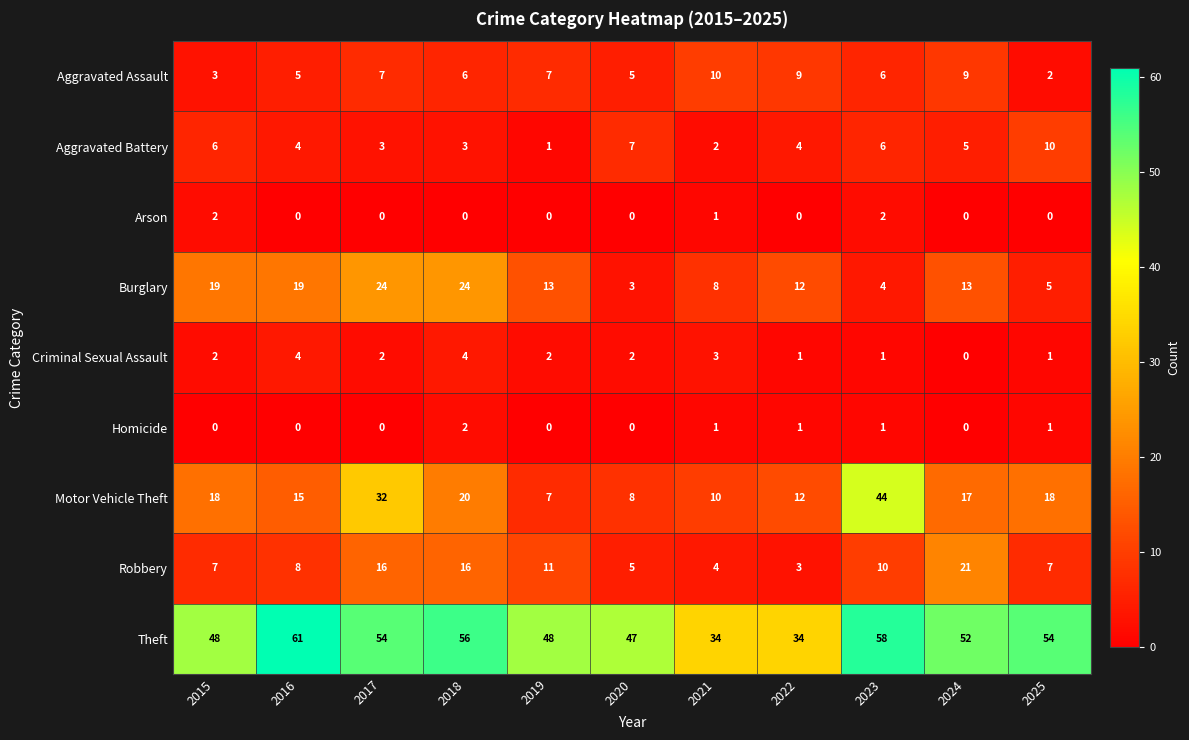

What is the difference between the maximum and minimum values in the Burglary series?

21